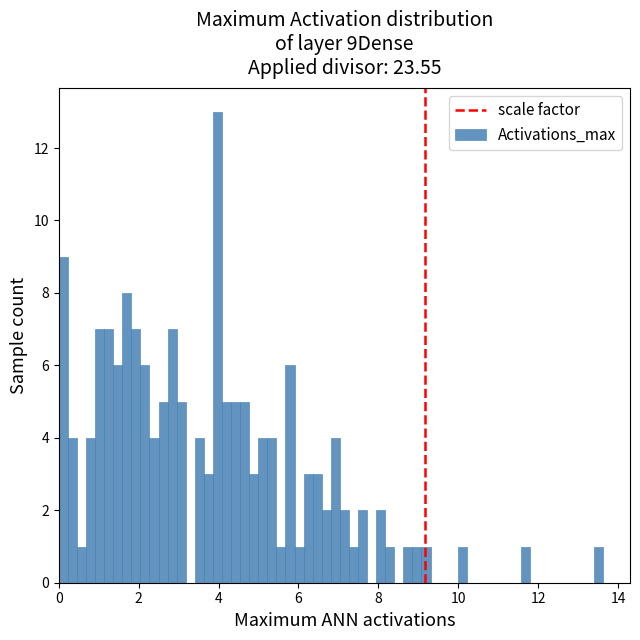

Around what value on the x-axis is the tallest bar? Give the approximate position of its centre, as read against the axis.

4.0